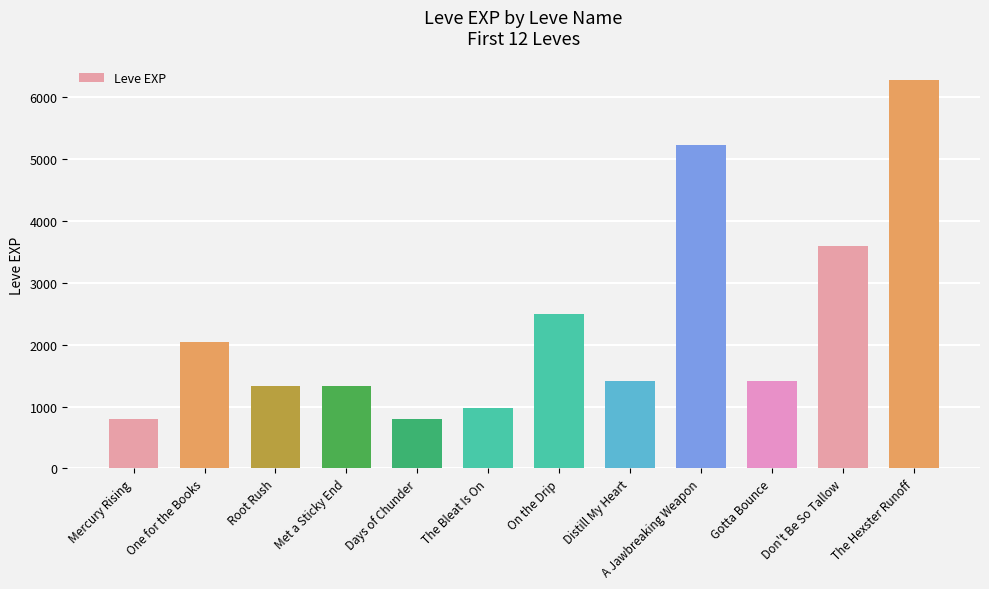

What position from the right is Met a Sticky End?

9